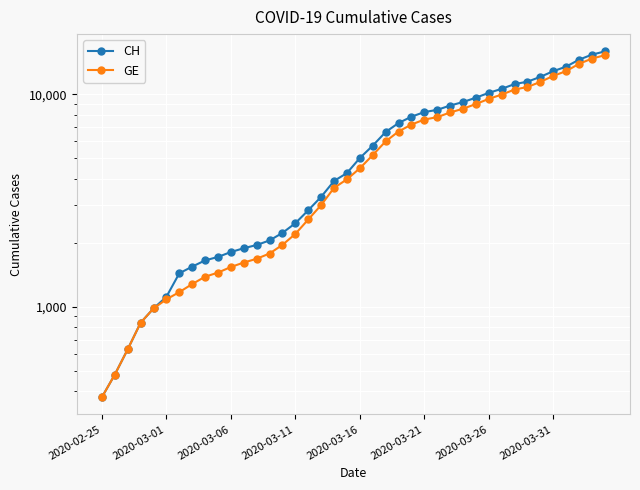

True or false: GE and CH intersect in this chart.

False